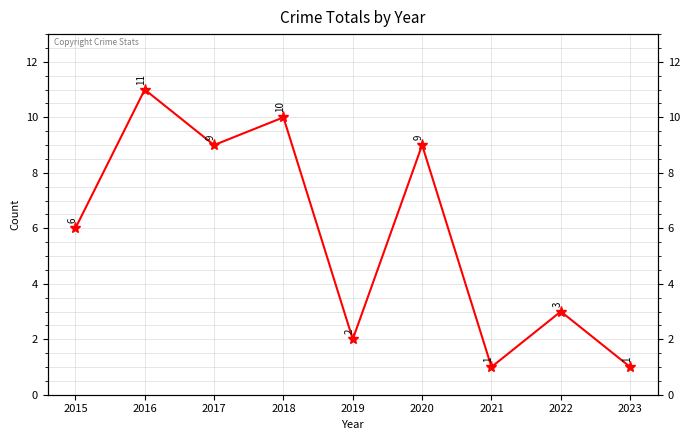

At which category does the chart reach its peak across all series?

2016